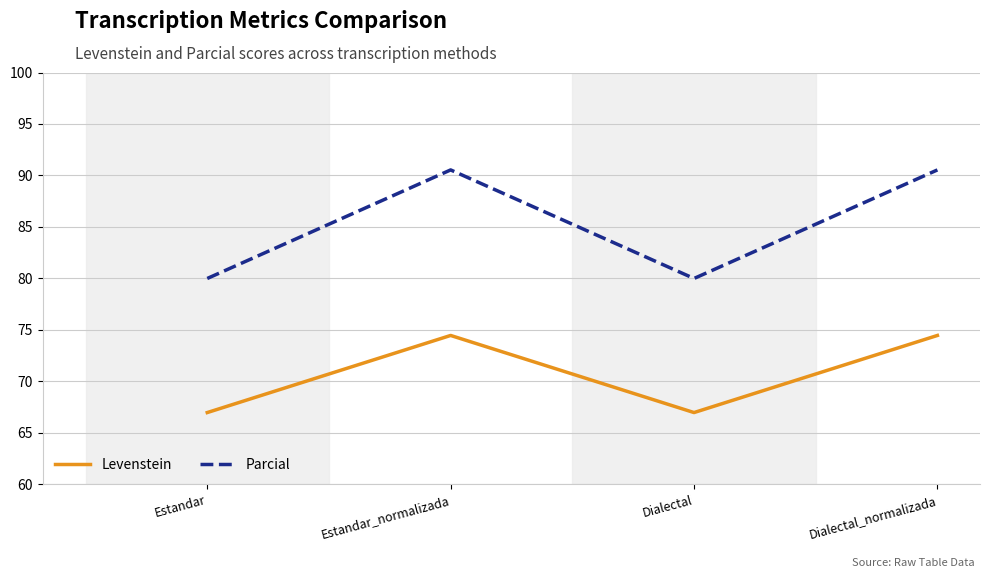

What position from the right is Estandar?

4